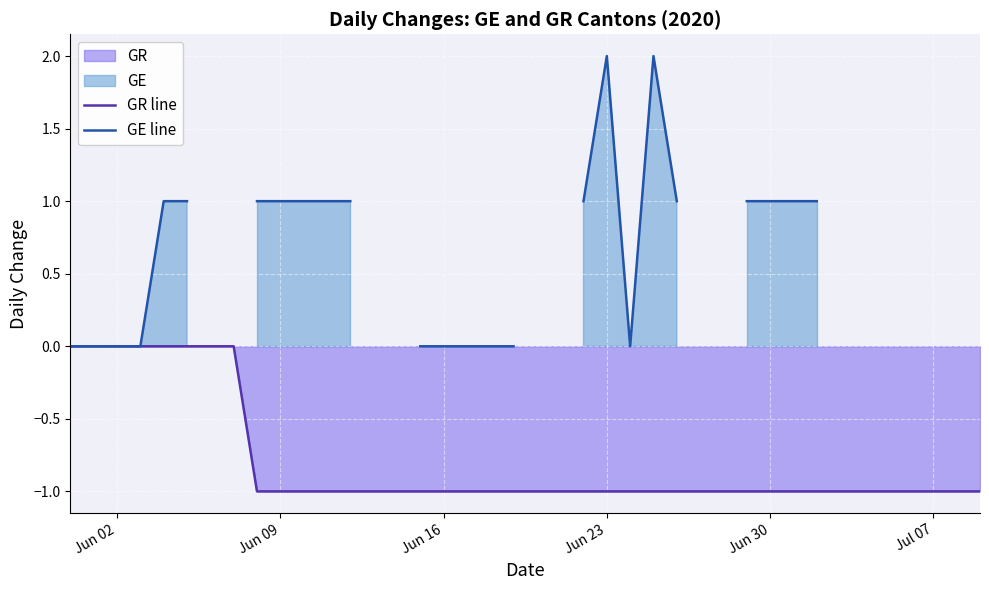

What is the smallest value displayed?

-1.0